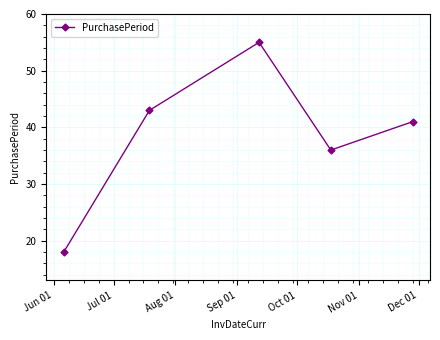

How many lines are shown in the chart?

1